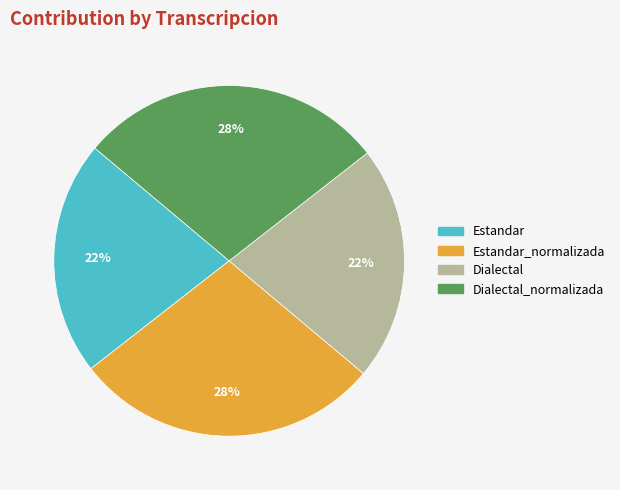

To the nearest percent, what is the combined percentage of Dialectal_normalizada and Dialectal?

50%